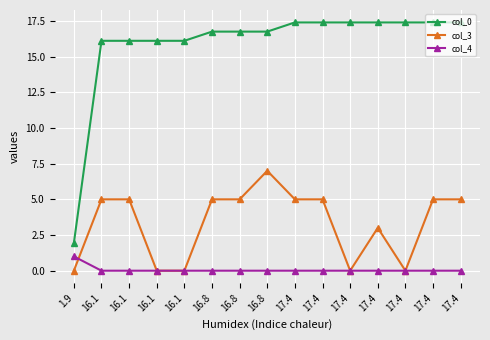

What are all the series names shown in the legend?

col_0, col_3, col_4